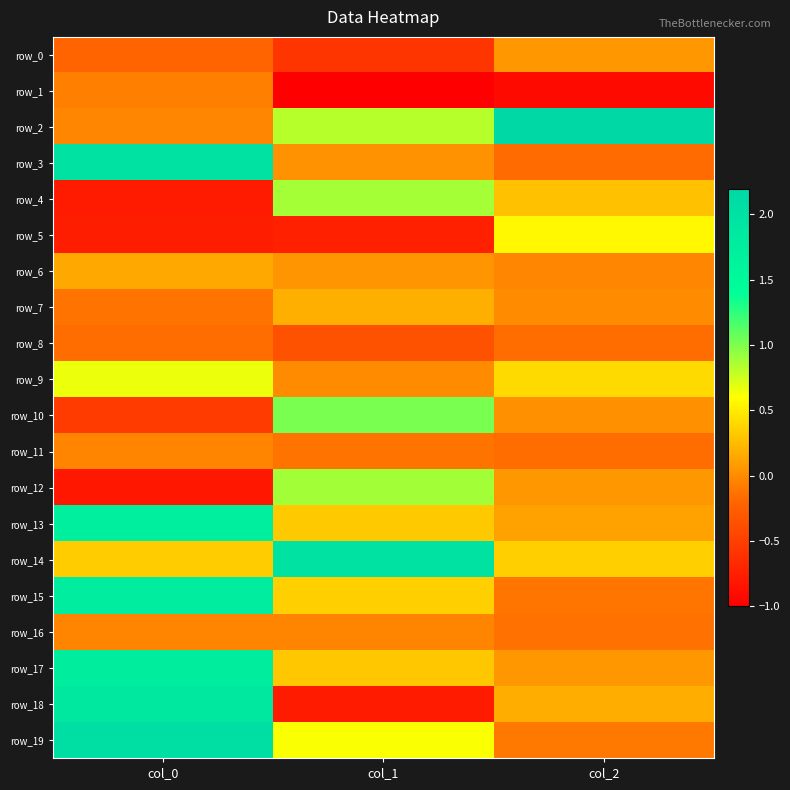

How many values in row_3 are above zero?

2